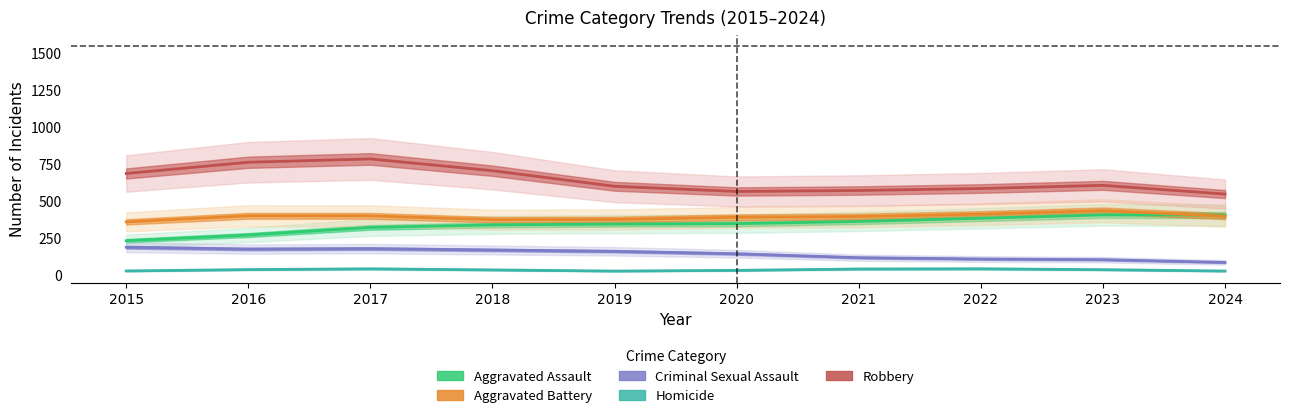

What is the value of the Homicide point at the 4th from the left?

33.3